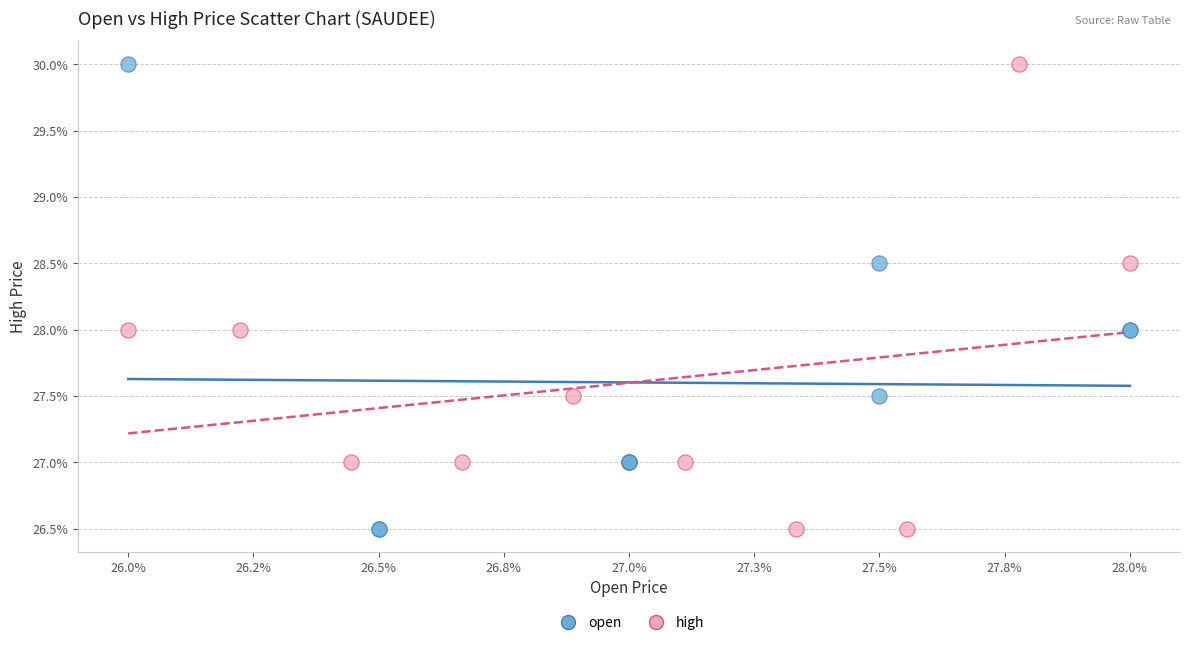

What are all the series names shown in the legend?

open, high